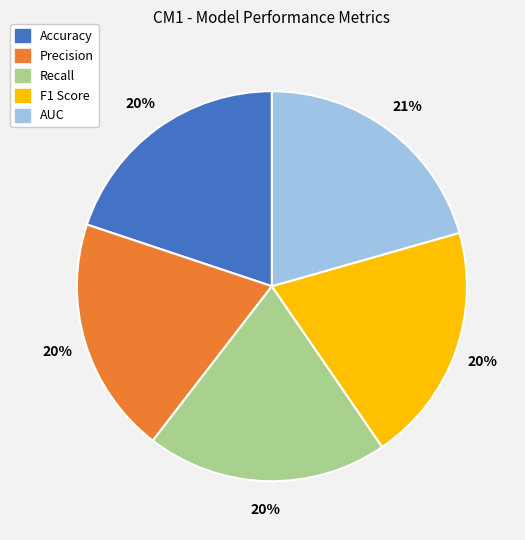

How many segments does this pie chart have?

5